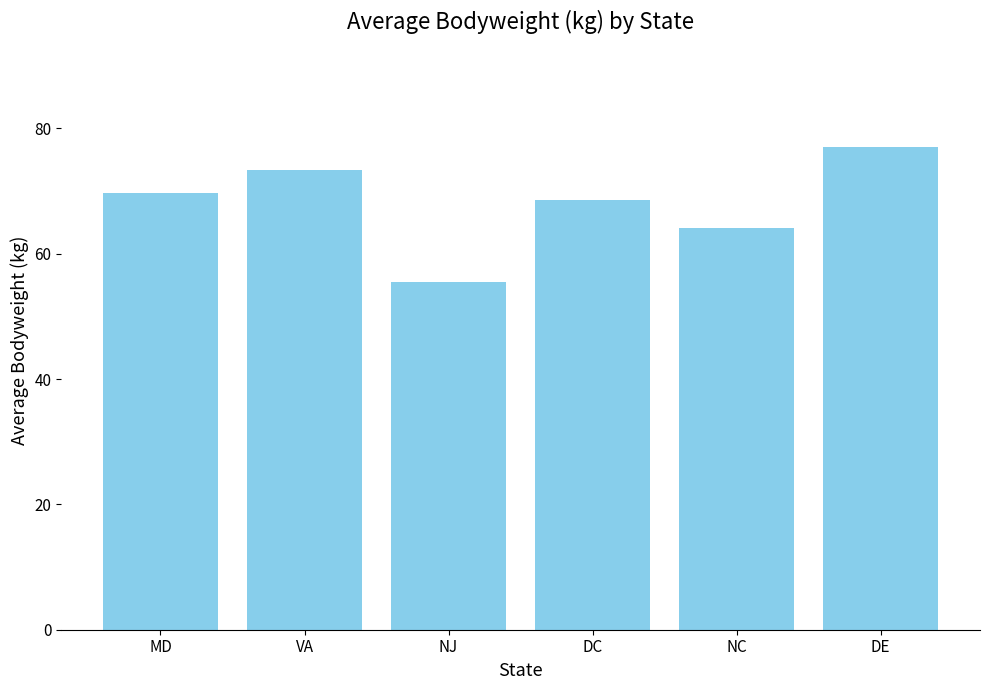

What is the change in value from DC to NC?

-4.4